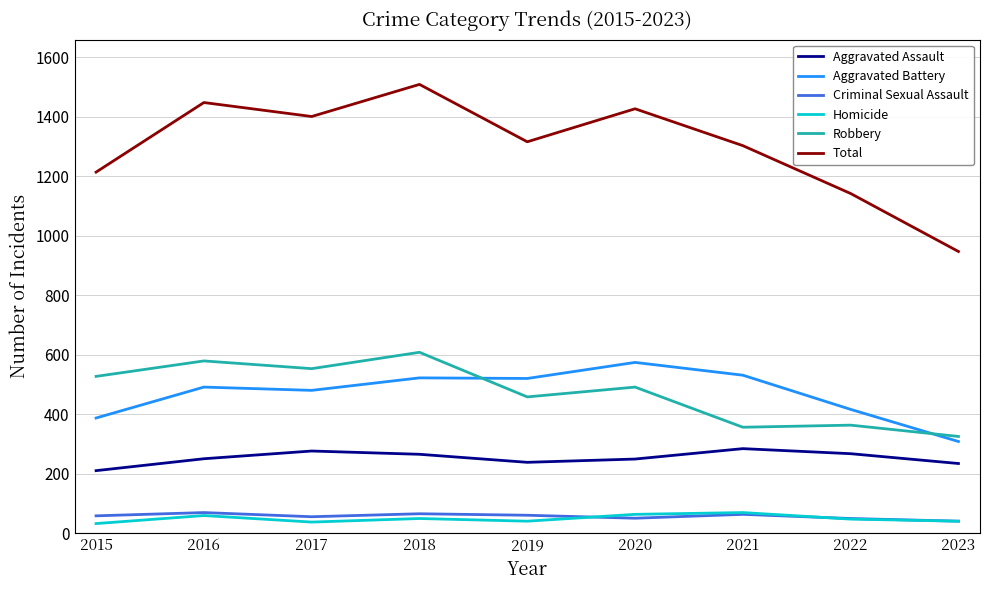

What is the total value across all series at 2017?

2802